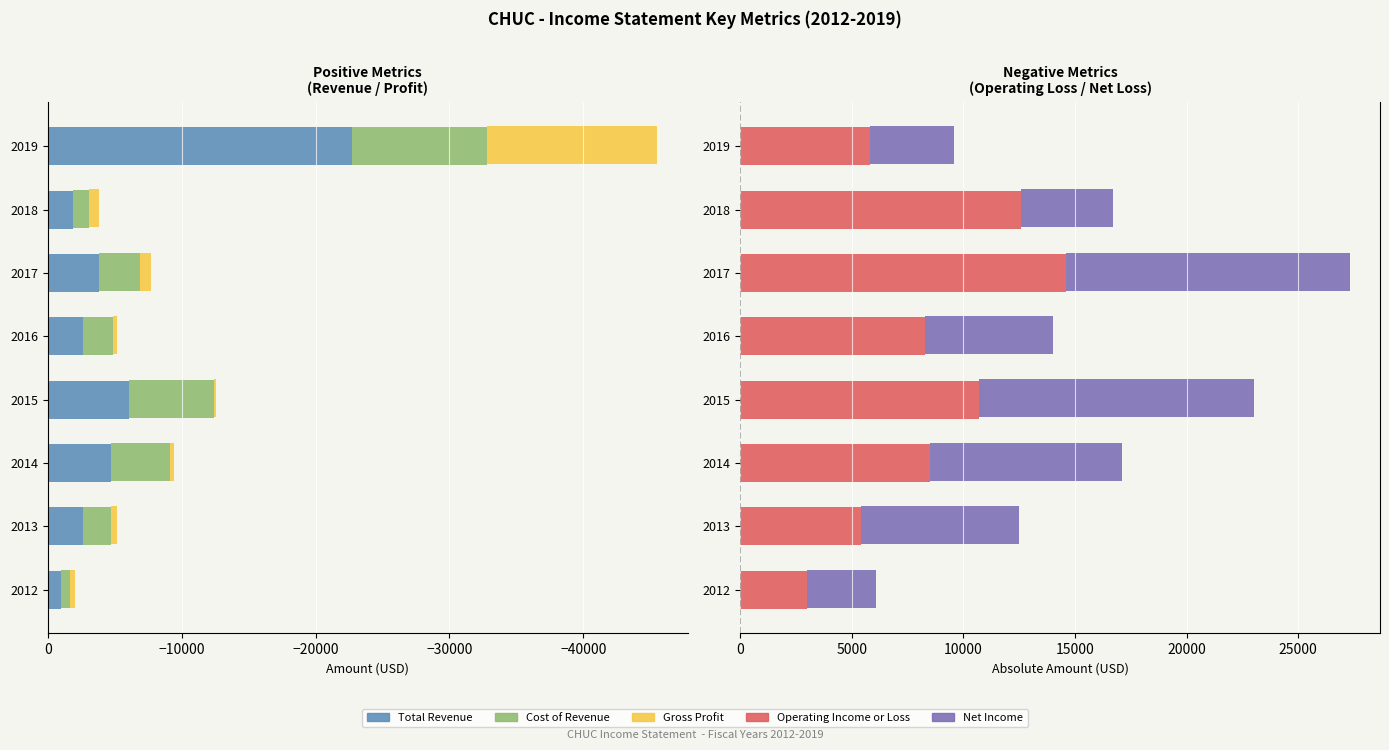

Reading left to right, transcribe all the data shown in this chart.

Total Revenue: -1000	-2600	-4700	-6100	-2600	-3800	-1900	-22700
Cost of Revenue: -700	-2100	-4400	-6300	-2300	-3100	-1200	-10100
Gross Profit: -300	-500	-300	-200	-300	-800	-700	-12700
Operating Income or Loss: 3000	5400	8500	10700	8300	14600	12600	5800
Net Income: 3100	7100	8600	12300	5700	12700	4100	3800